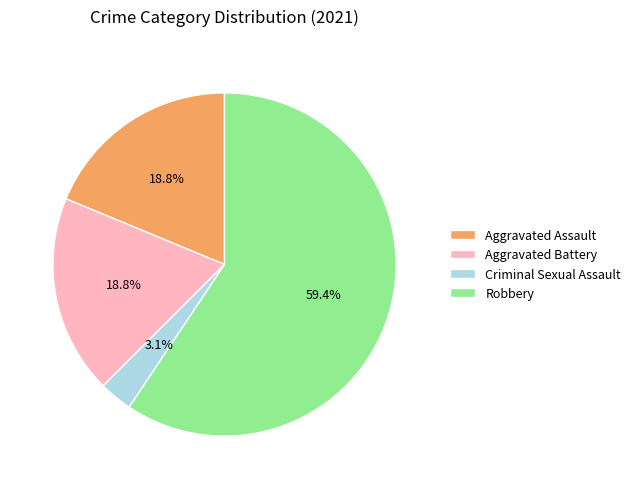

What percentage is the Robbery slice, to the nearest percent?

59%